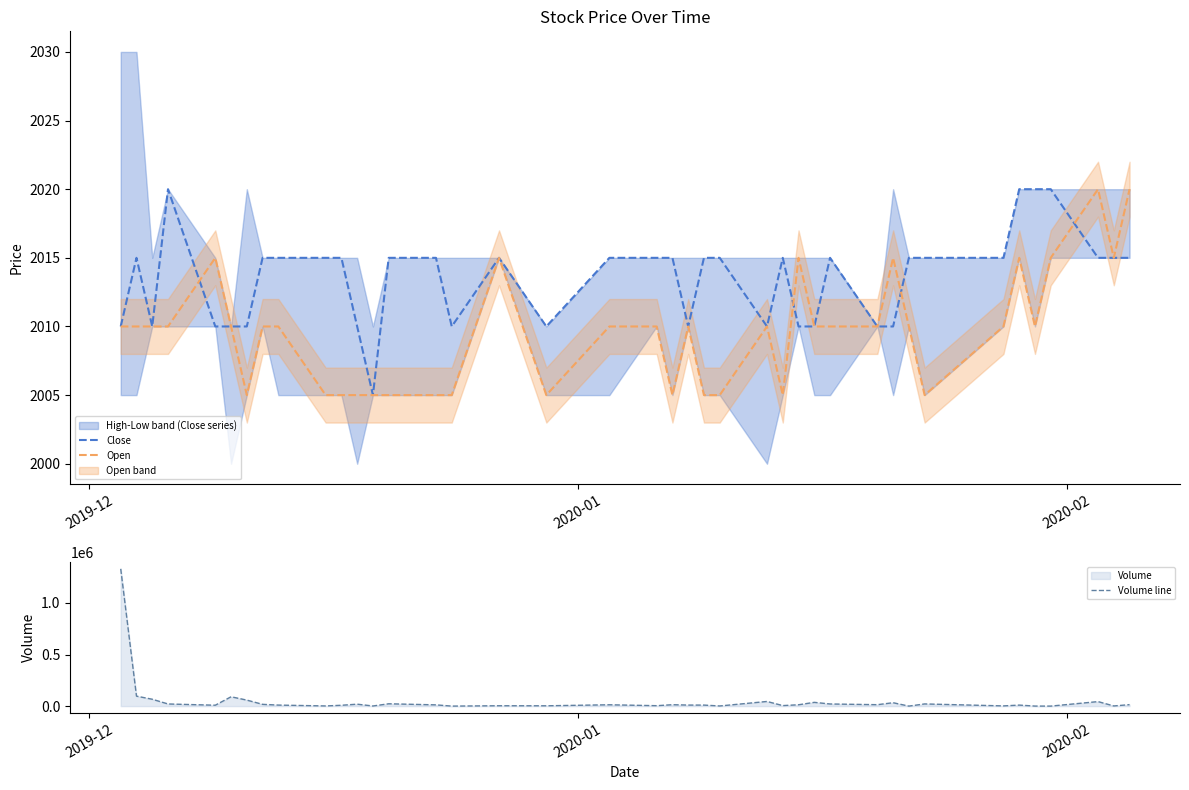

What is the highest value of the Open series?

2020